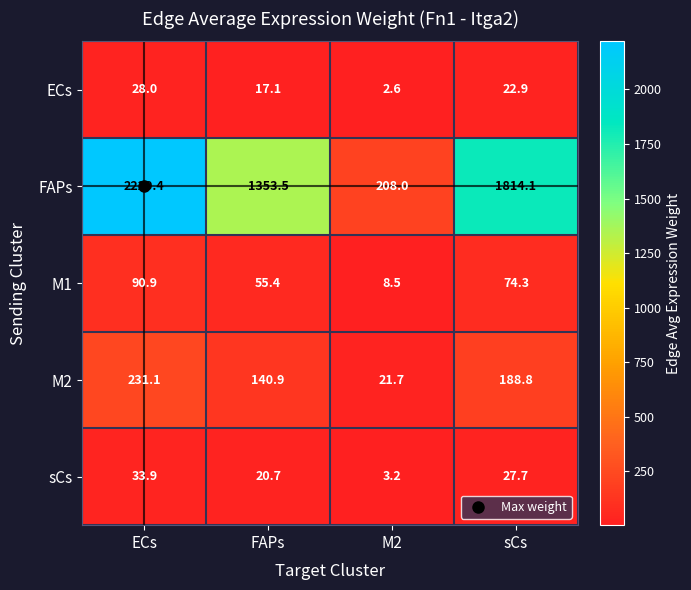

What is the difference between the maximum and minimum values in the M2 series?

209.4